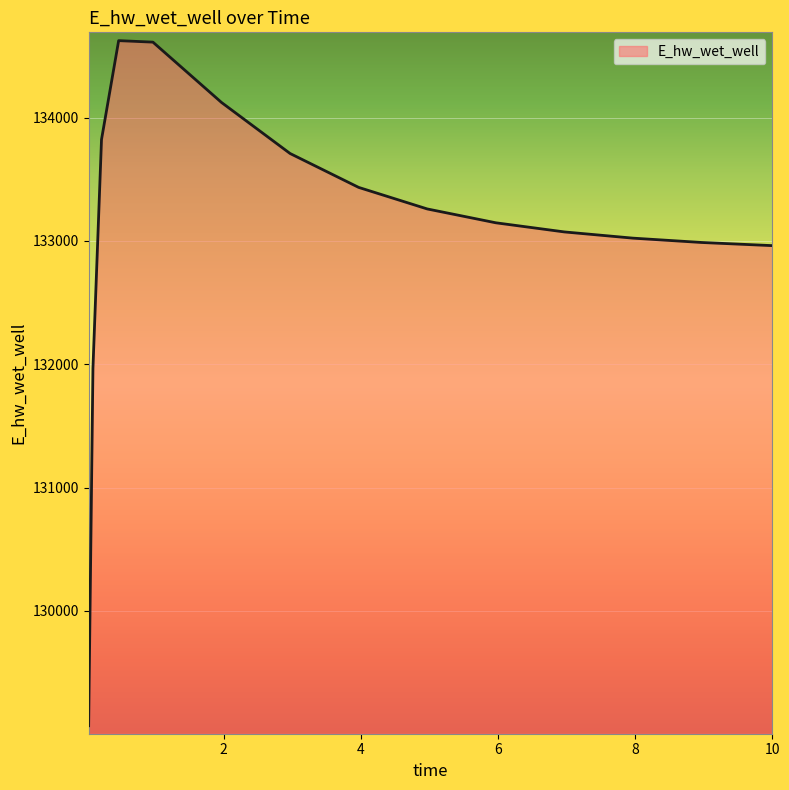

What is the difference between the maximum and minimum values?

5555.1